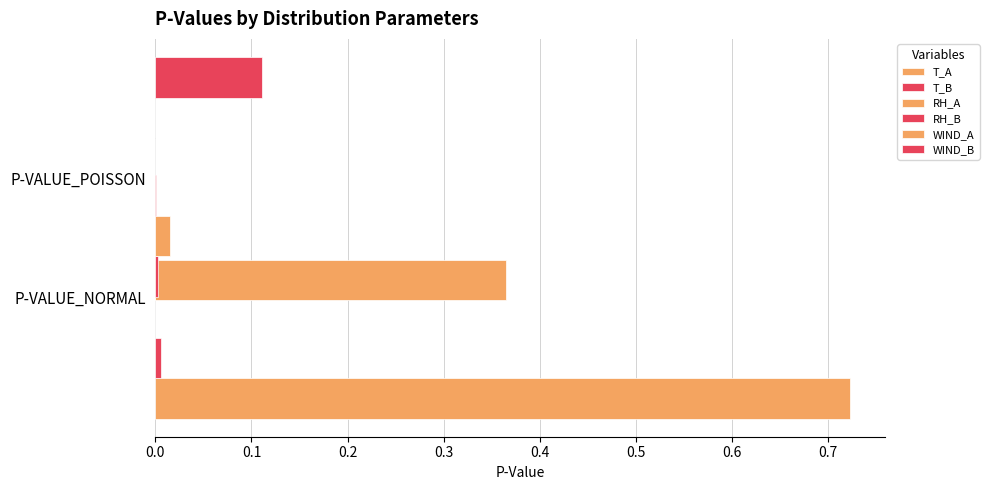

Is the value of T_A at 0.1 greater than the value of WIND_B at 0.0?

Yes